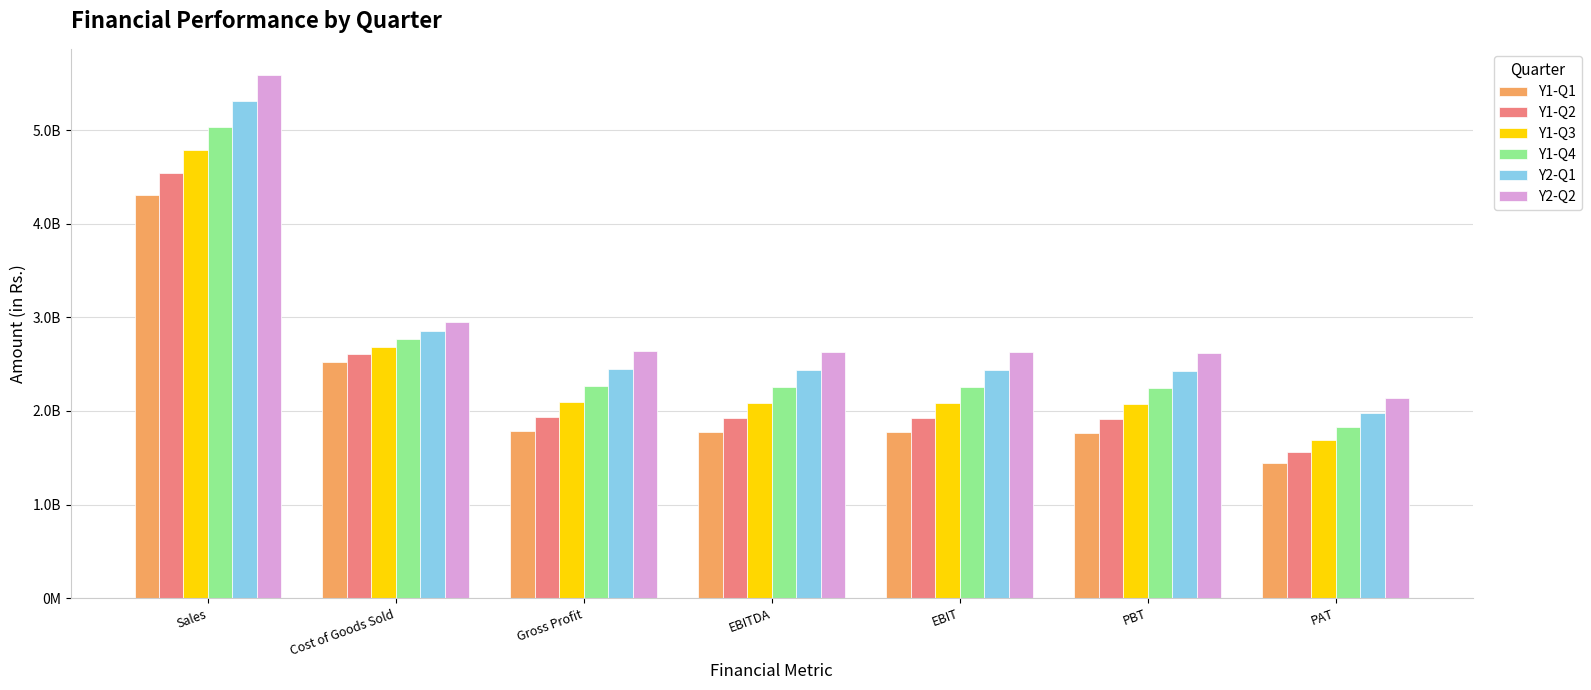

At Sales, list the series in order from largest to smallest.

Y2-Q2, Y2-Q1, Y1-Q4, Y1-Q3, Y1-Q2, Y1-Q1